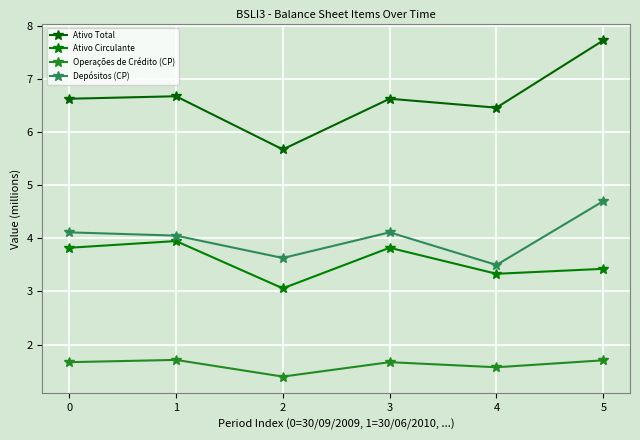

What is the difference between the maximum and minimum values in the Ativo Circulante series?

0.9